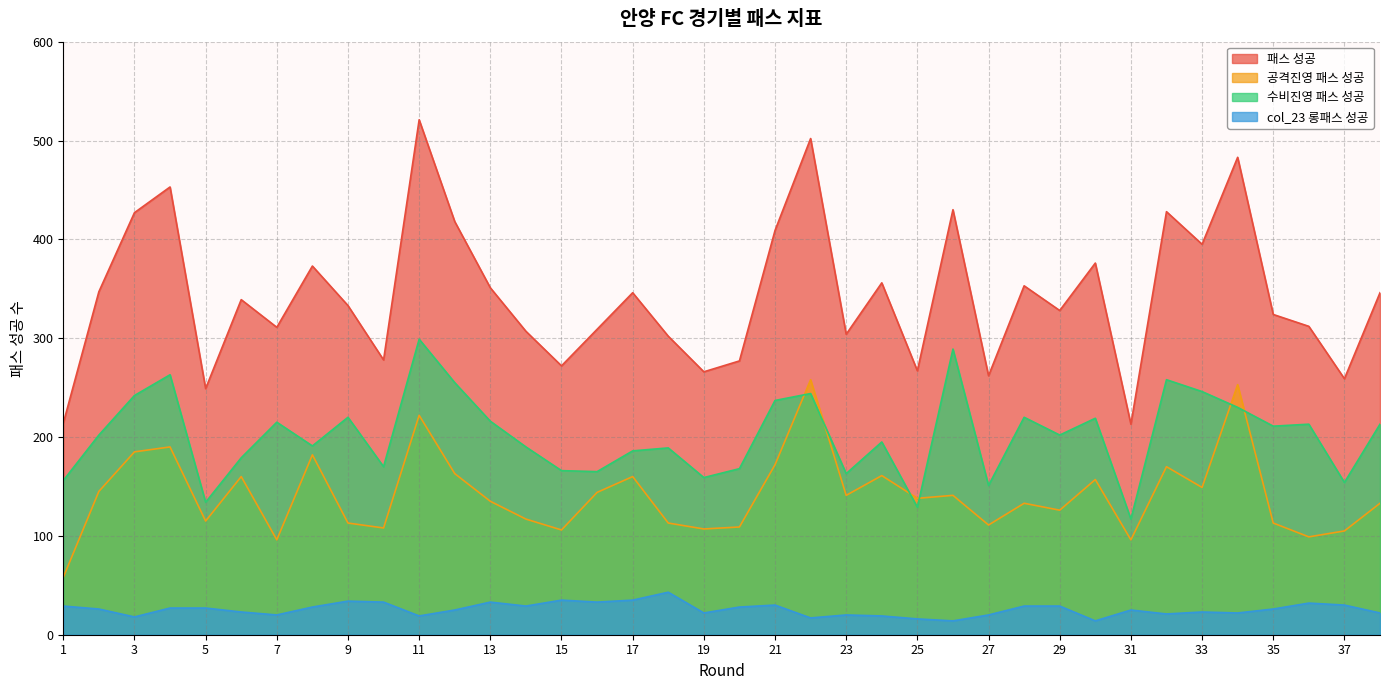

Reading left to right, list all the values displayed in this chart.

패스 성공: 1=214	2=347	3=427	4=453	5=249	6=339	7=311	8=373	9=333	10=278	11=521	12=418	13=351	14=307	15=272	16=309	17=346	18=302	19=266	20=277	21=409	22=502	23=304	24=356	25=267	26=430	27=262	28=353	29=328	30=376	31=213	32=428	33=395	34=483	35=324	36=312	37=259	38=346
공격진영 패스 성공: 1=58	2=145	3=185	4=190	5=115	6=160	7=96	8=182	9=113	10=108	11=222	12=163	13=135	14=117	15=106	16=144	17=160	18=113	19=107	20=109	21=172	22=258	23=141	24=161	25=138	26=141	27=111	28=133	29=126	30=157	31=96	32=170	33=149	34=253	35=113	36=99	37=105	38=133
수비진영 패스 성공: 1=156	2=202	3=242	4=263	5=134	6=179	7=215	8=191	9=220	10=170	11=299	12=255	13=216	14=190	15=166	16=165	17=186	18=189	19=159	20=168	21=237	22=244	23=163	24=195	25=129	26=289	27=151	28=220	29=202	30=219	31=117	32=258	33=246	34=230	35=211	36=213	37=154	38=213
col_23 롱패스 성공: 1=29	2=26	3=18	4=27	5=27	6=23	7=20	8=28	9=34	10=33	11=19	12=25	13=33	14=29	15=35	16=33	17=35	18=43	19=22	20=28	21=30	22=17	23=20	24=19	25=16	26=14	27=20	28=29	29=29	30=14	31=25	32=21	33=23	34=22	35=26	36=32	37=30	38=22